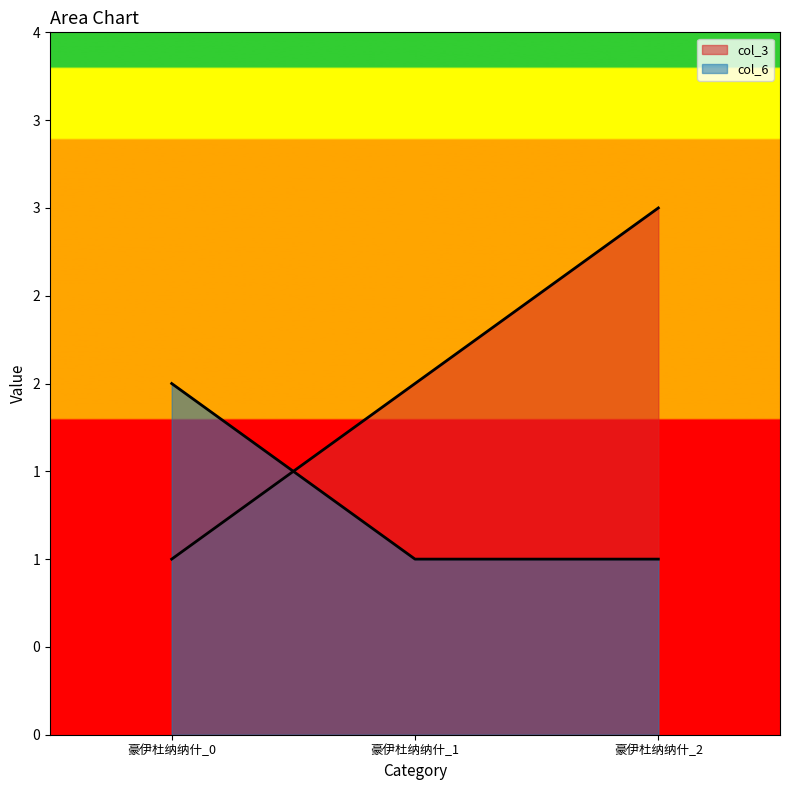

What is the smallest value displayed?

1